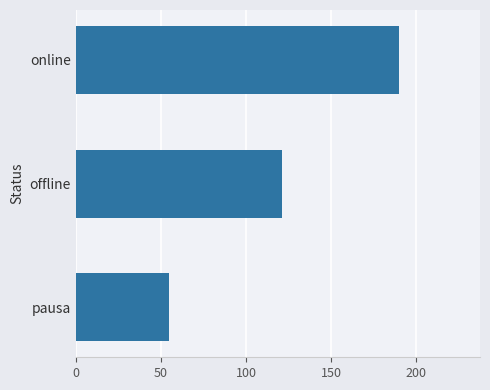

Reading bottom to top, what are all the values shown in this chart?

55	121	190